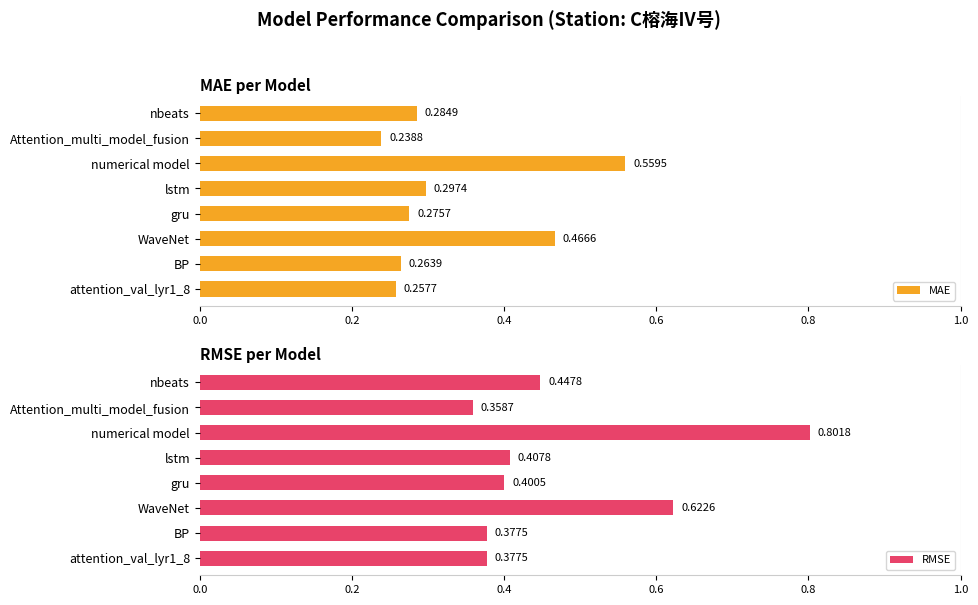

What is the difference between the maximum and minimum values in the RMSE series?

0.4